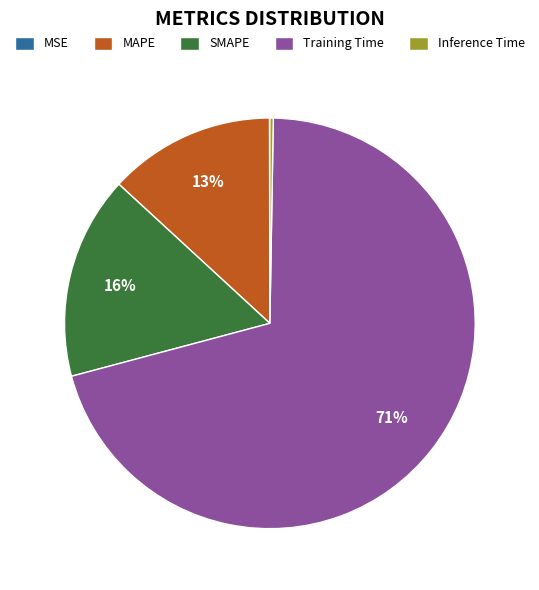

Is it true that SMAPE is 16% of the pie?

True